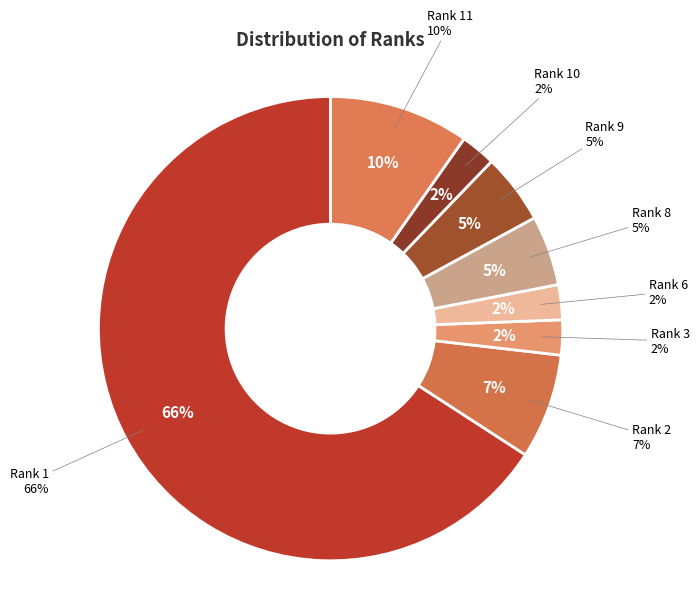

Does Rank 3 represent more than half of the total?

No